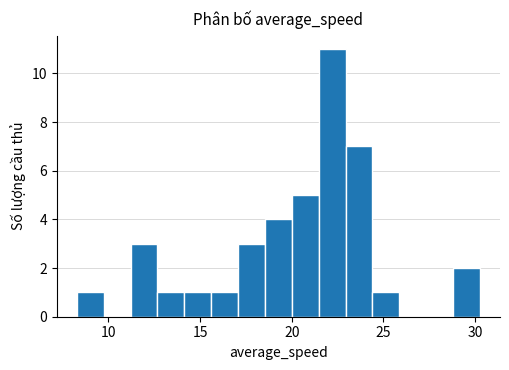

Read against the x-axis, roughly where is the centre of the tallest bar?

22.0